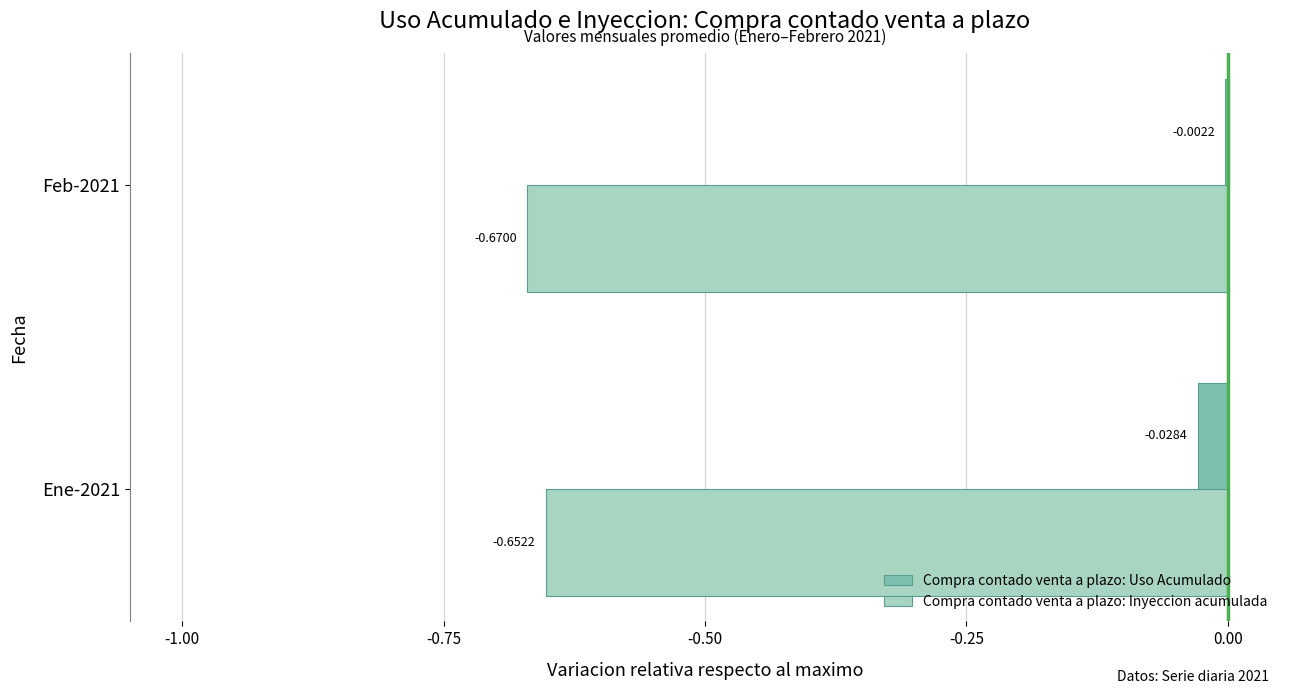

Which series has the widest spread of values?

Compra contado venta a plazo: Uso Acumulado